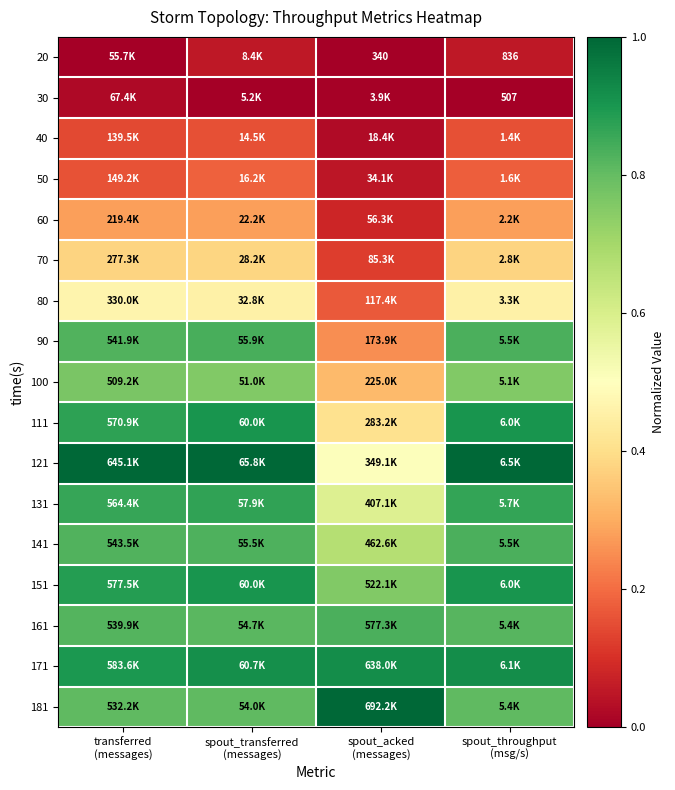

The 90 series shows 0.3 at spout_acked (messages). True or false?

True